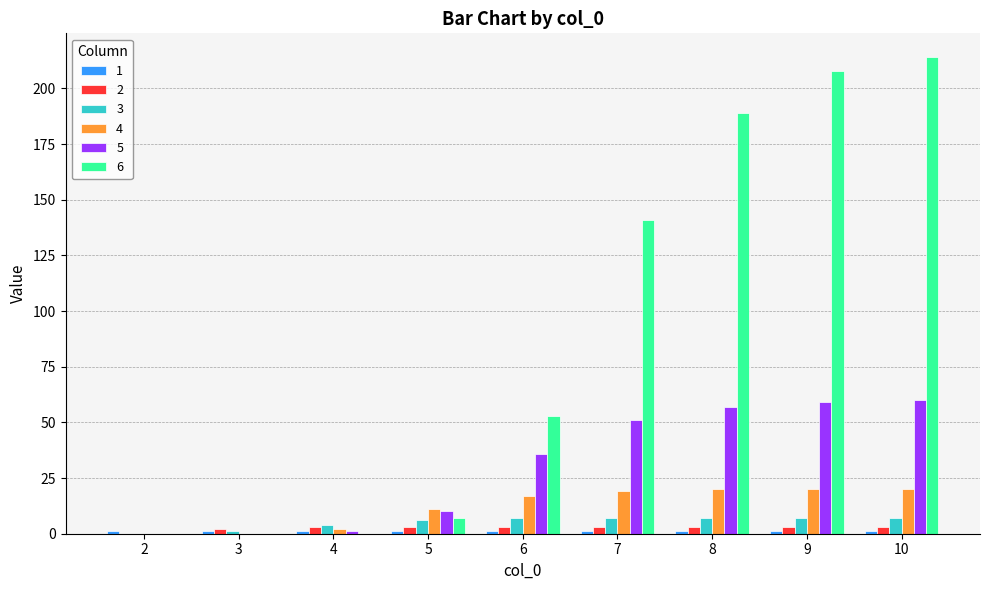

Is it true that 6 equals 0 at 2?

True